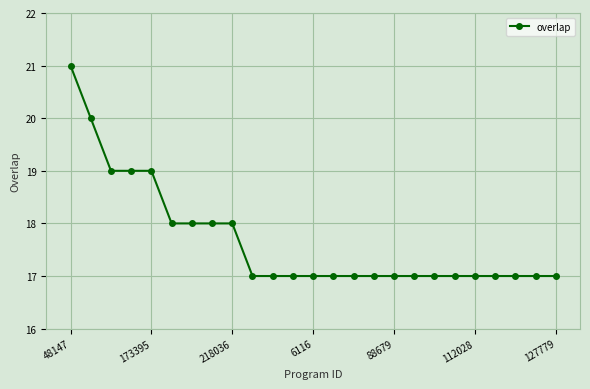

What is the value of the 9th point from the left?

18